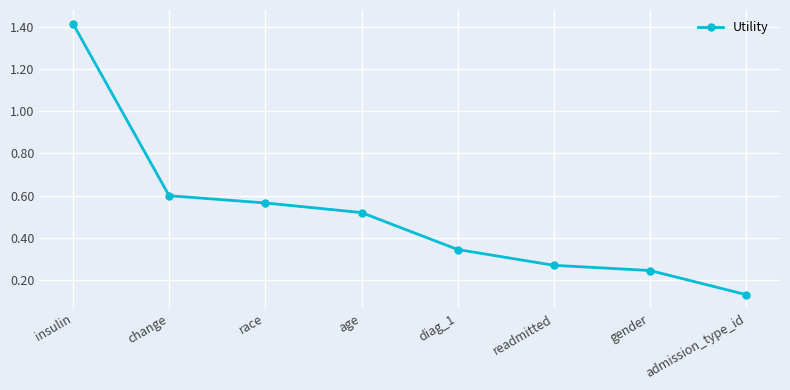

What is the difference between the maximum and minimum values?

1.3